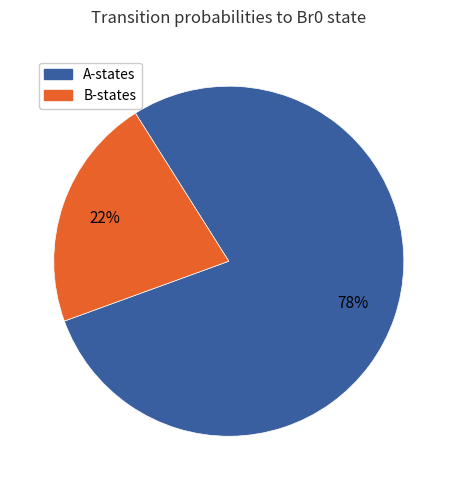

Does any single category account for the majority?

Yes